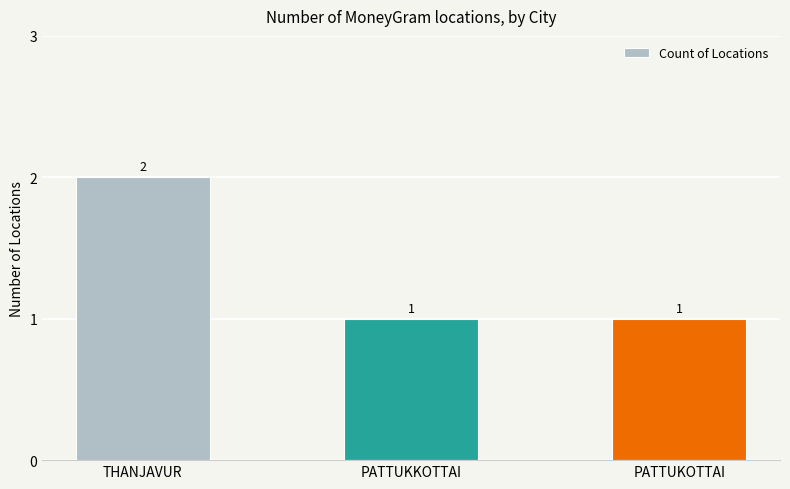

Is it true that the value at THANJAVUR is 1?

False